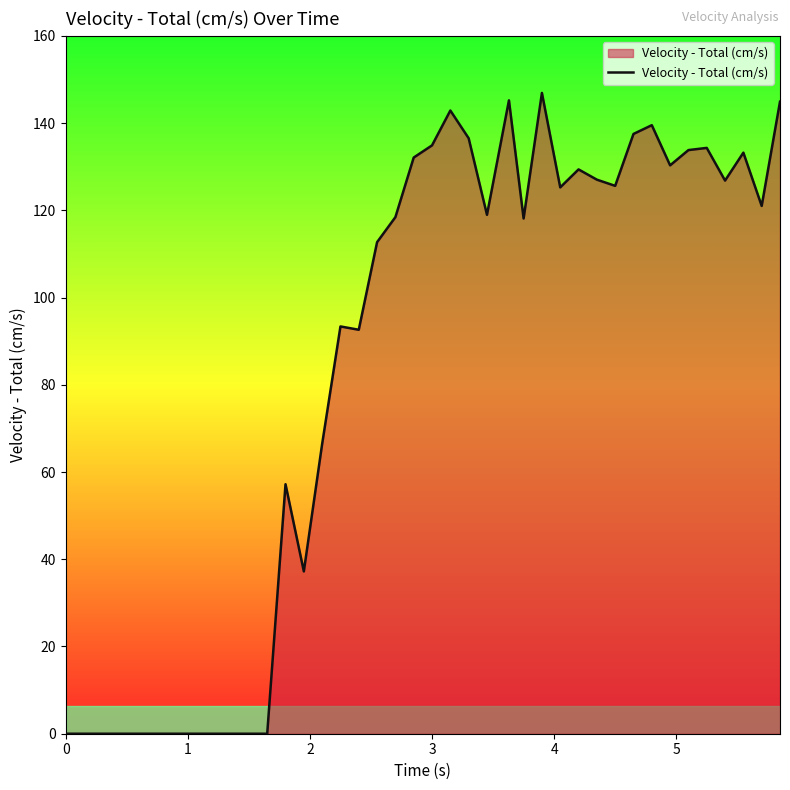

What is the maximum value shown in the chart?

146.9